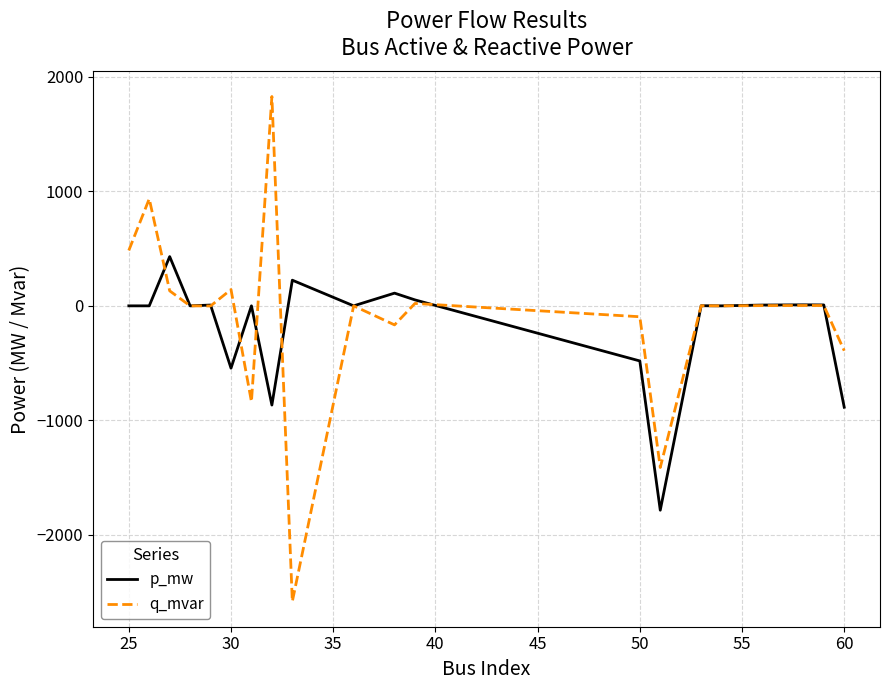

List the series in order of their peak value, lowest first.

p_mw, q_mvar